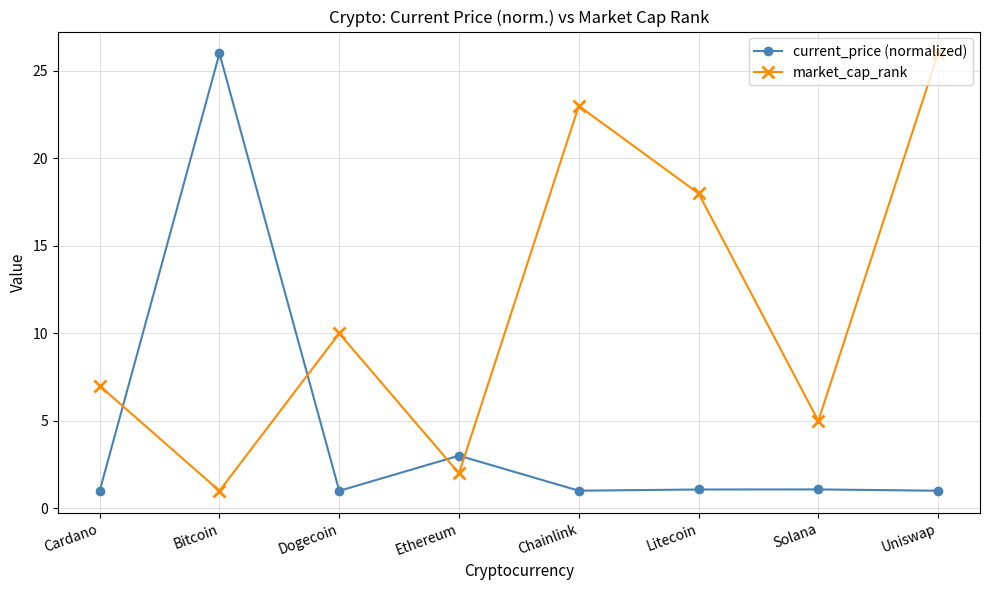

Is the value of current_price (normalized) at Bitcoin greater than the value of market_cap_rank at Ethereum?

Yes